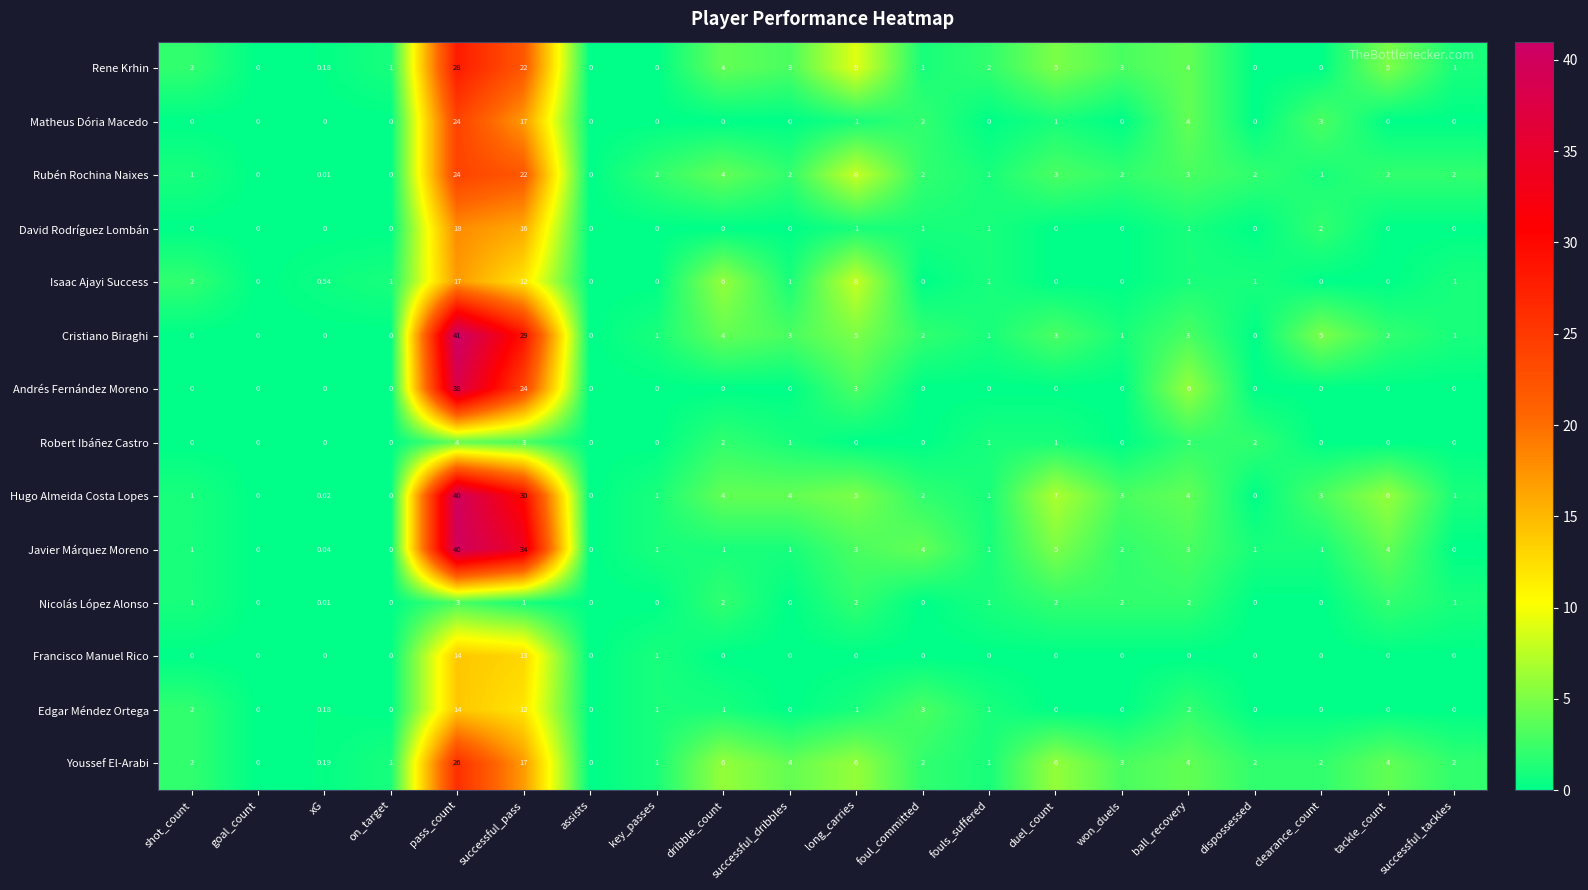

Which series has the largest total across all categories?

Hugo Almeida Costa Lopes